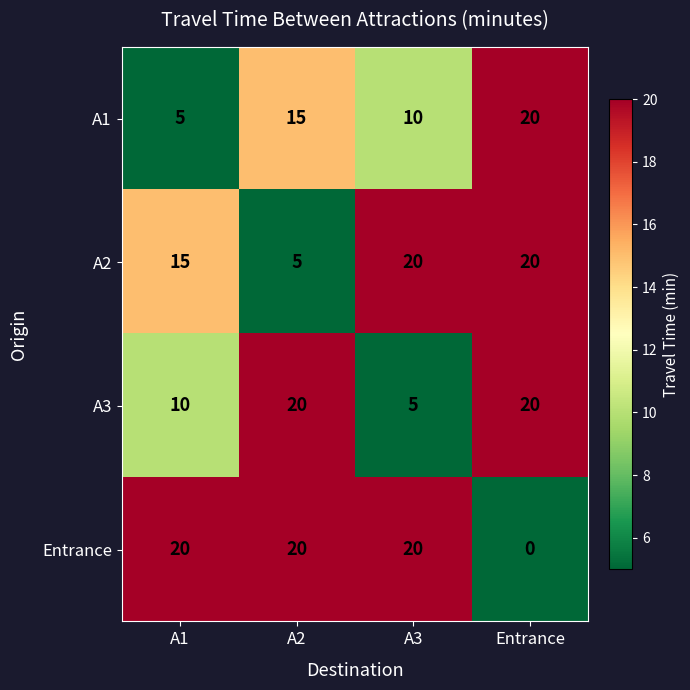

How many values in the A2 series are below 20?

2